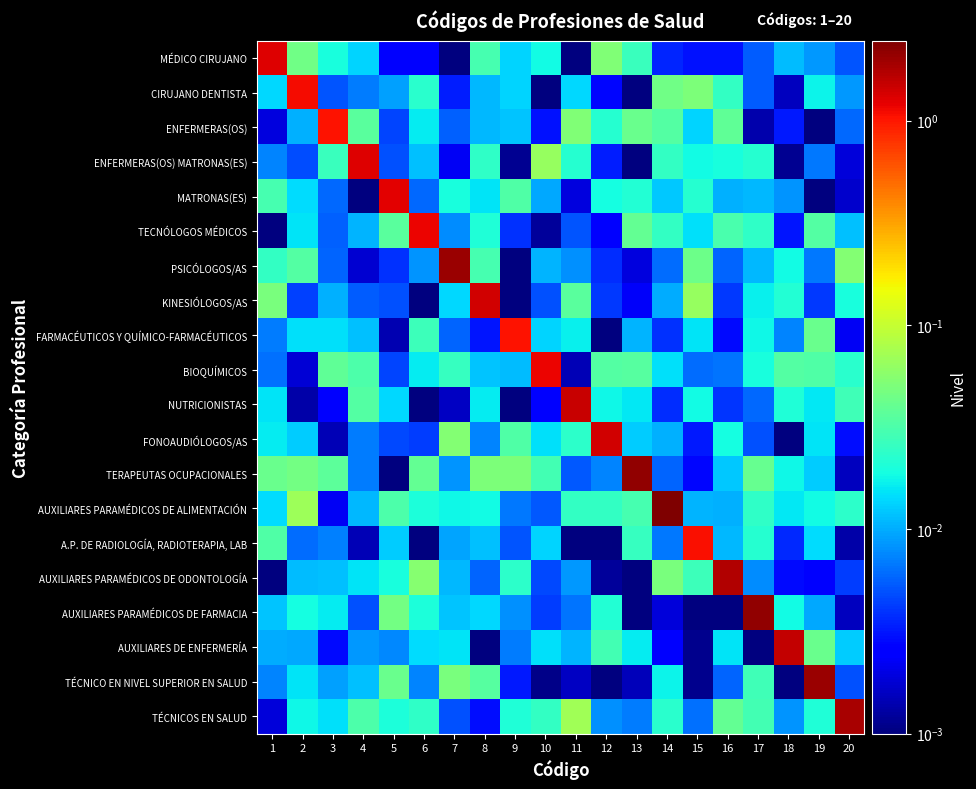

Rank the series by their maximum value, from highest to lowest.

AUXILIARES PARAMÉDICOS DE ALIMENTACIÓN, AUXILIARES PARAMÉDICOS DE FARMACIA, TERAPEUTAS OCUPACIONALES, PSICÓLOGOS/AS, TÉCNICO EN NIVEL SUPERIOR EN SALUD, TÉCNICOS EN SALUD, AUXILIARES PARAMÉDICOS DE ODONTOLOGÍA, AUXILIARES DE ENFERMERÍA, NUTRICIONISTAS, KINESIÓLOGOS/AS, FONOAUDIÓLOGOS/AS, MÉDICO CIRUJANO, ENFERMERAS(OS) MATRONAS(ES), MATRONAS(ES), TECNÓLOGOS MÉDICOS, BIOQUÍMICOS, CIRUJANO DENTISTA, A.P. DE RADIOLOGÍA, RADIOTERAPIA, LAB, FARMACÉUTICOS Y QUÍMICO-FARMACÉUTICOS, ENFERMERAS(OS)